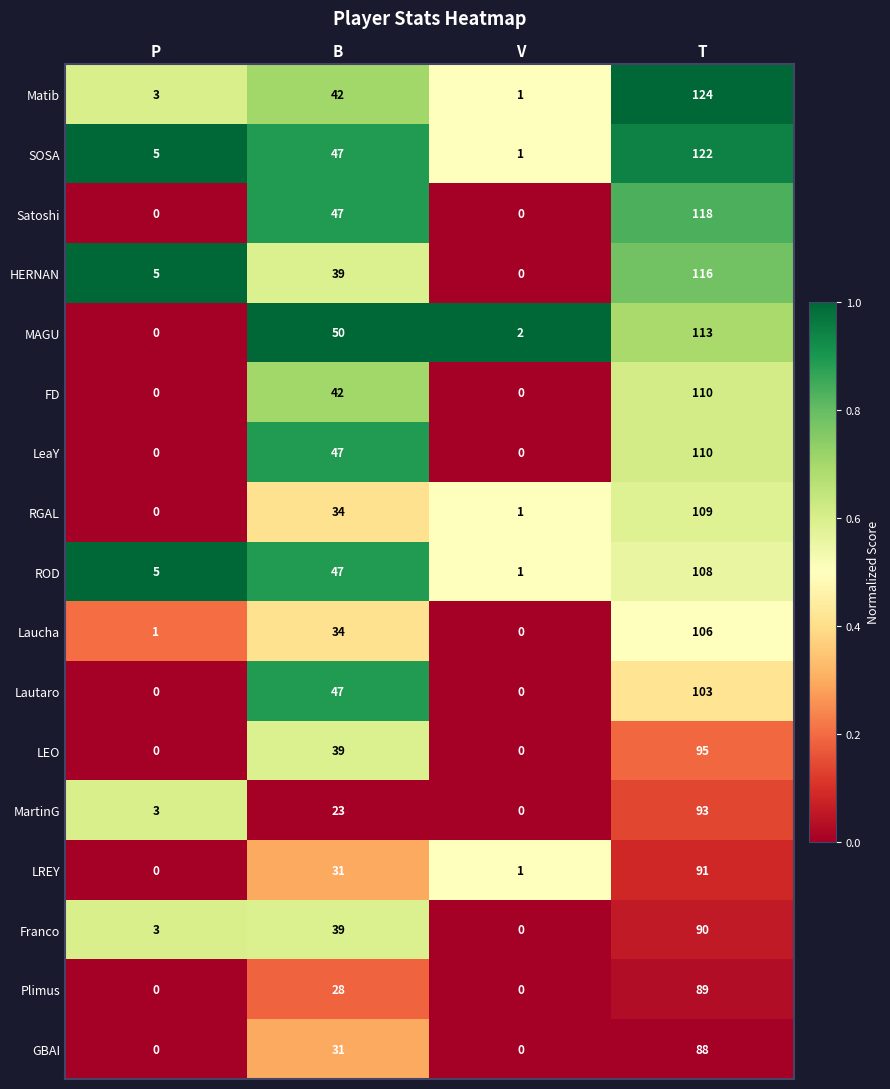

Which label corresponds to the largest value in the chart?

T